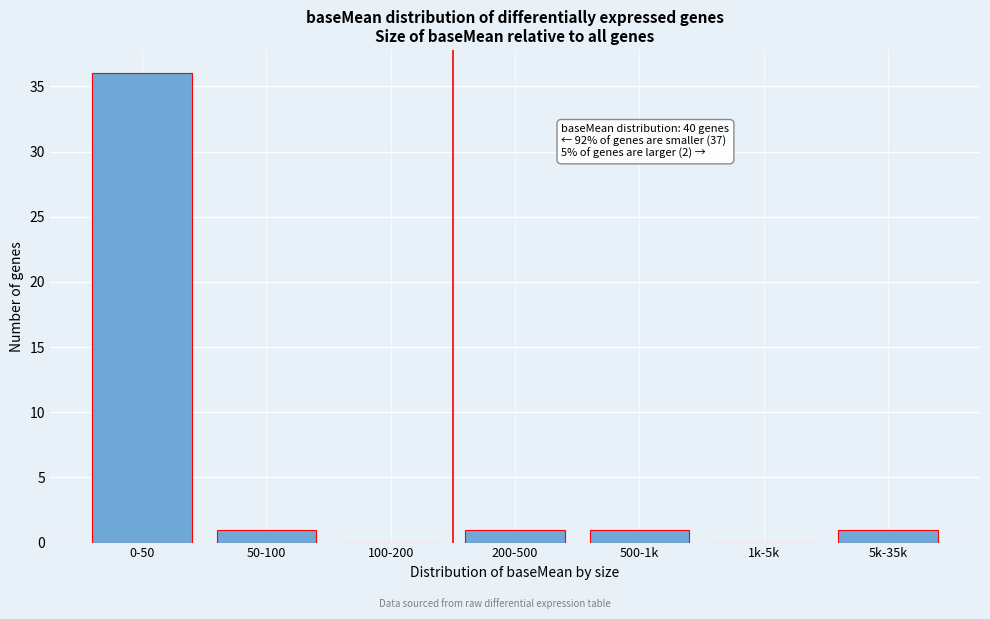

Reading left to right, extract all data points from this chart.

0-50=36	50-100=1	100-200=0	200-500=1	500-1k=1	1k-5k=0	5k-35k=1